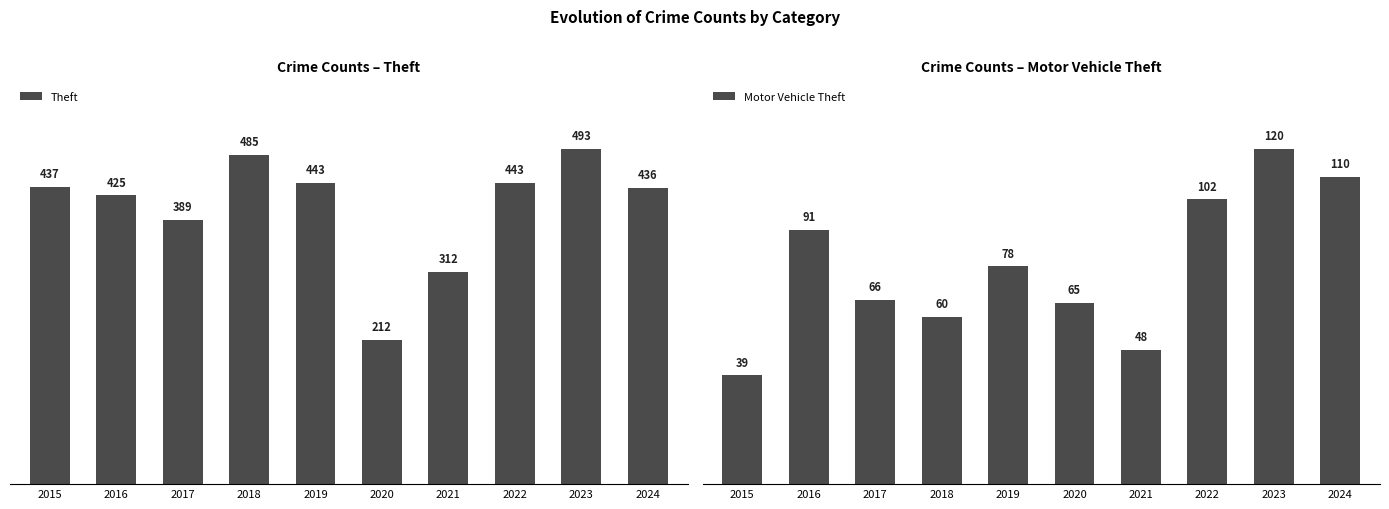

List the series in order of their peak value, lowest first.

Motor Vehicle Theft, Theft